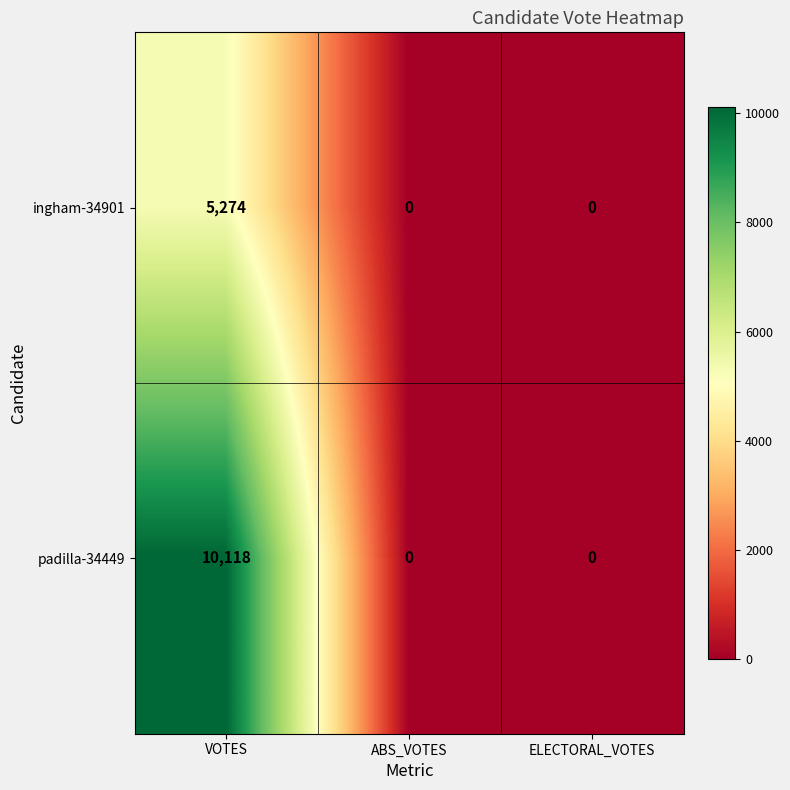

Which series has the largest total across all categories?

padilla-34449